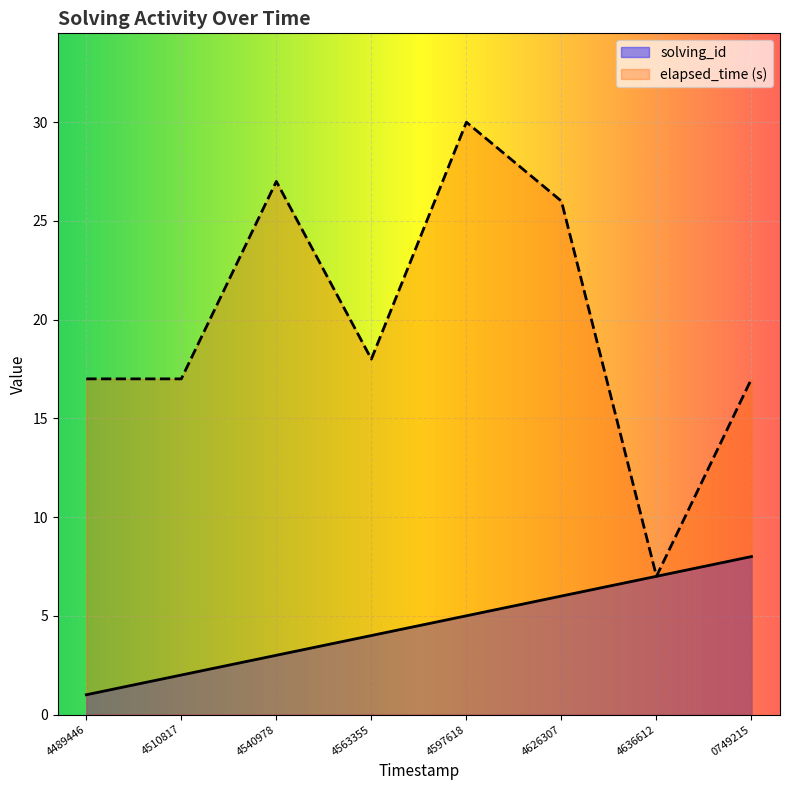

How many lines are shown in the chart?

2